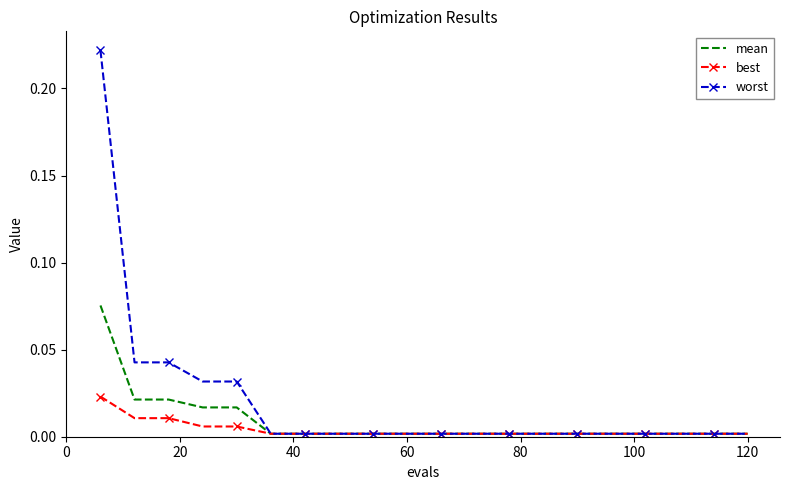

List the series in order of their peak value, highest first.

worst, mean, best